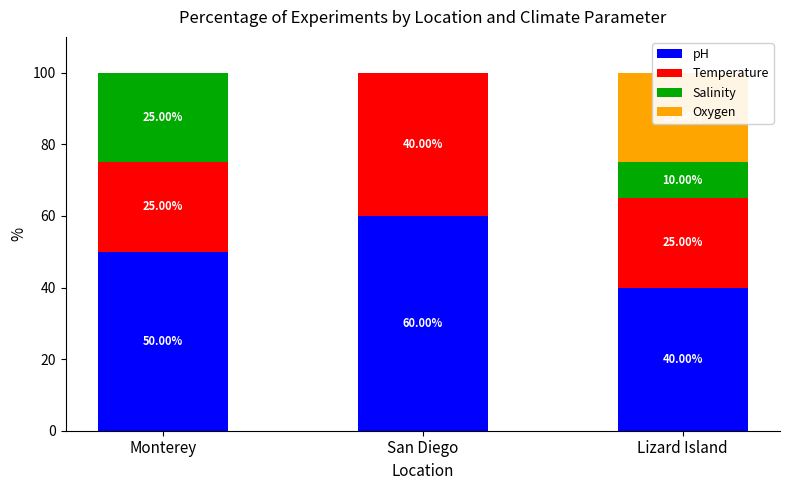

What is the maximum value for Oxygen?

25